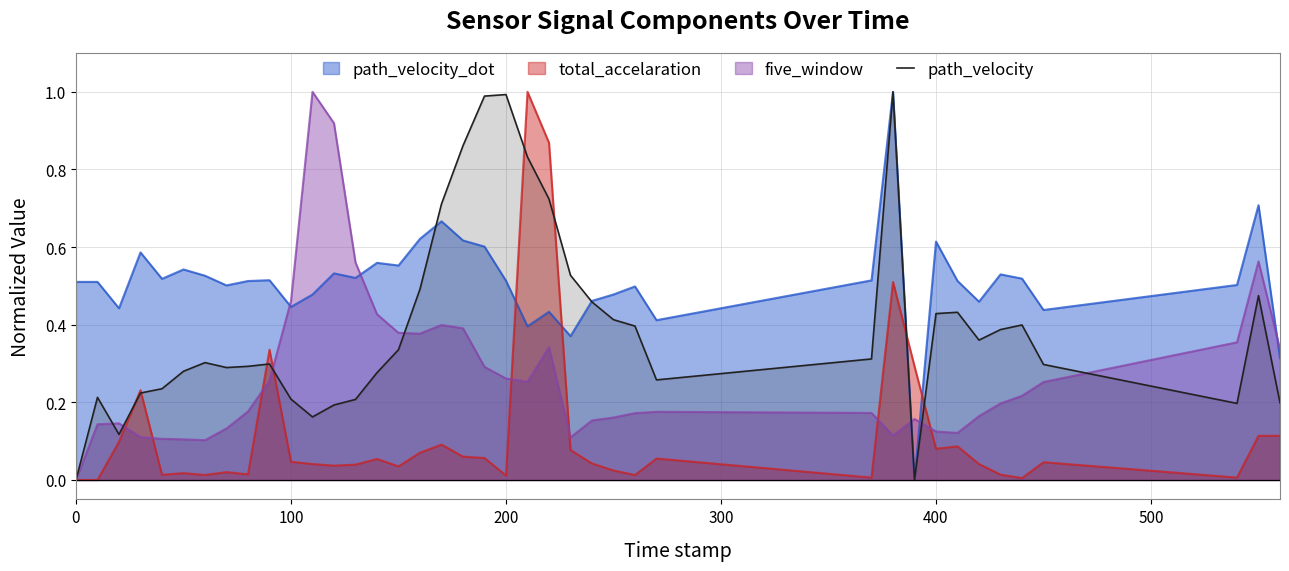

What is the highest value of the path_velocity_dot series?

1.0